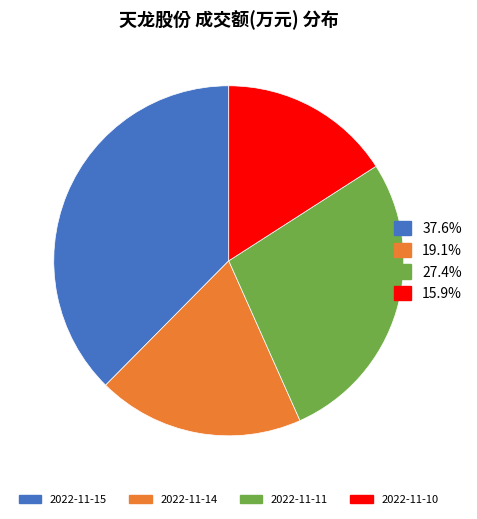

Is there a majority slice in this chart?

No